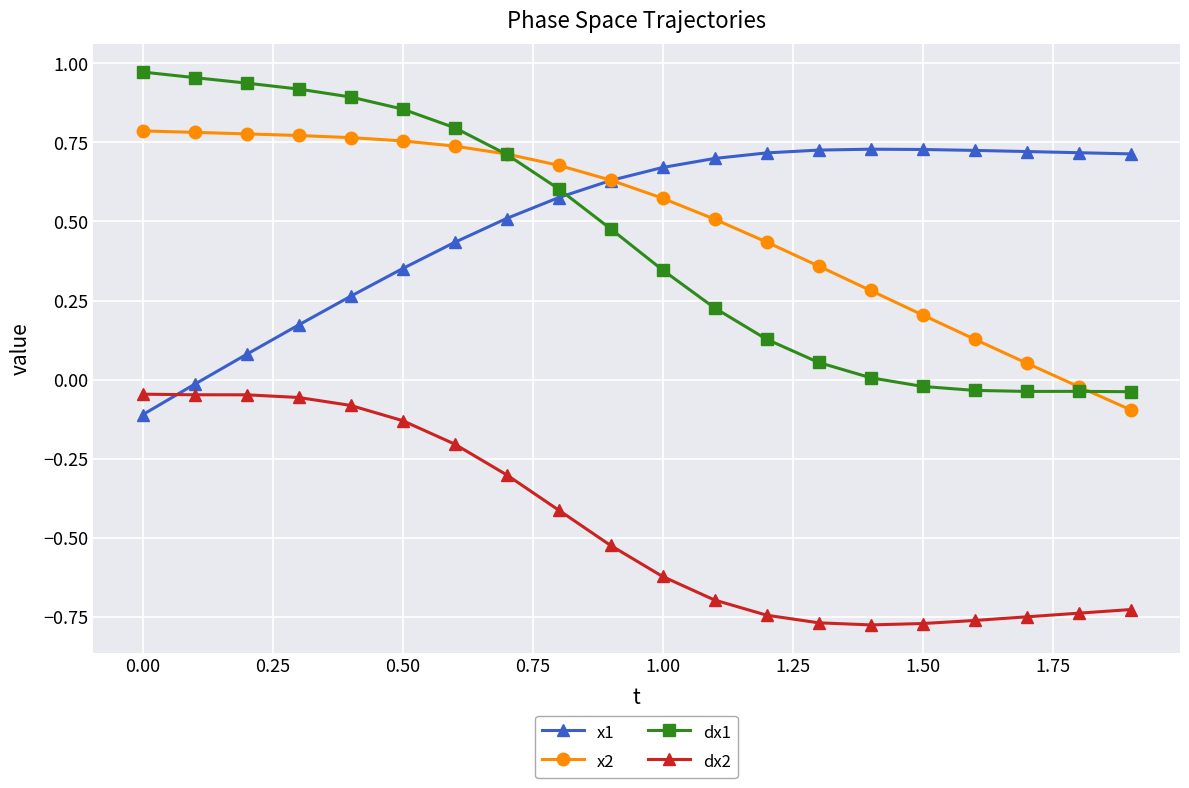

True or false: dx2 and x2 intersect in this chart.

False